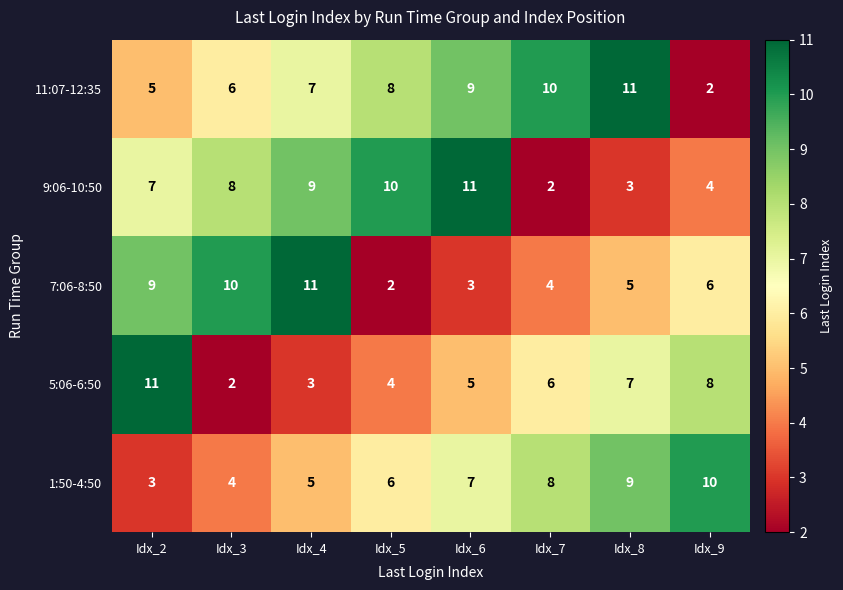

How many categories are shown in the chart?

8